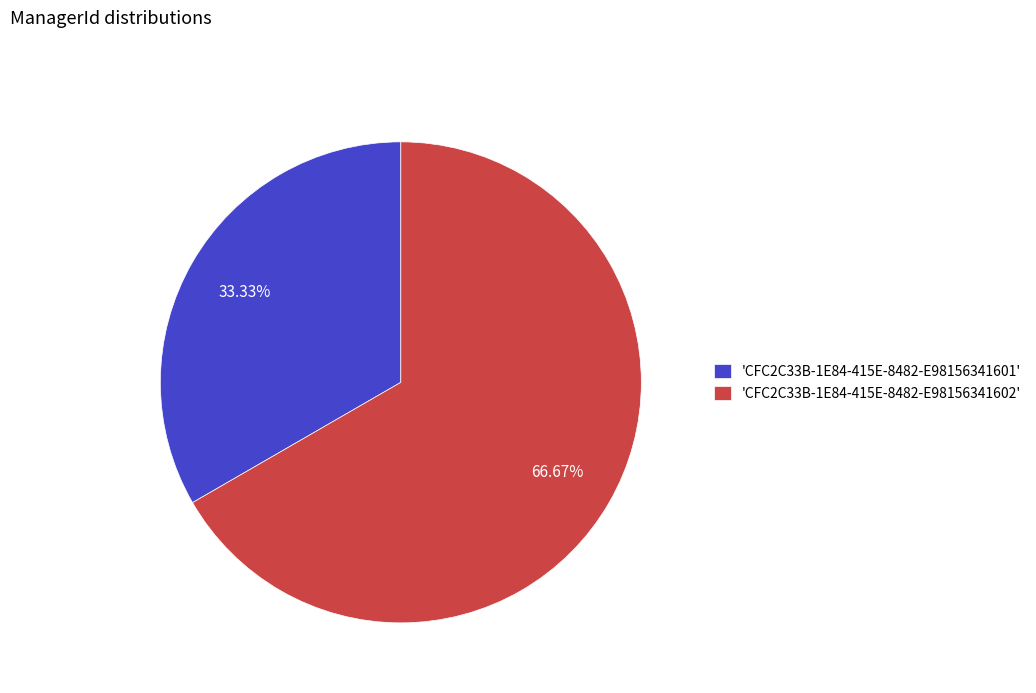

Approximately how many times larger is the value at 'CFC2C33B-1E84-415E-8482-E98156341602' compared to 'CFC2C33B-1E84-415E-8482-E98156341601'?

2.0